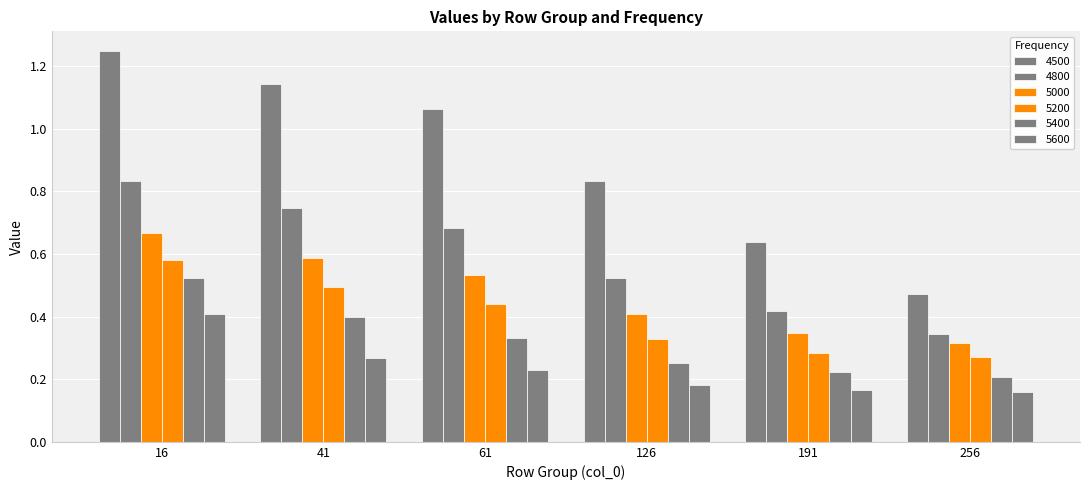

Are the bars grouped side by side (vs. stacked)?

Yes